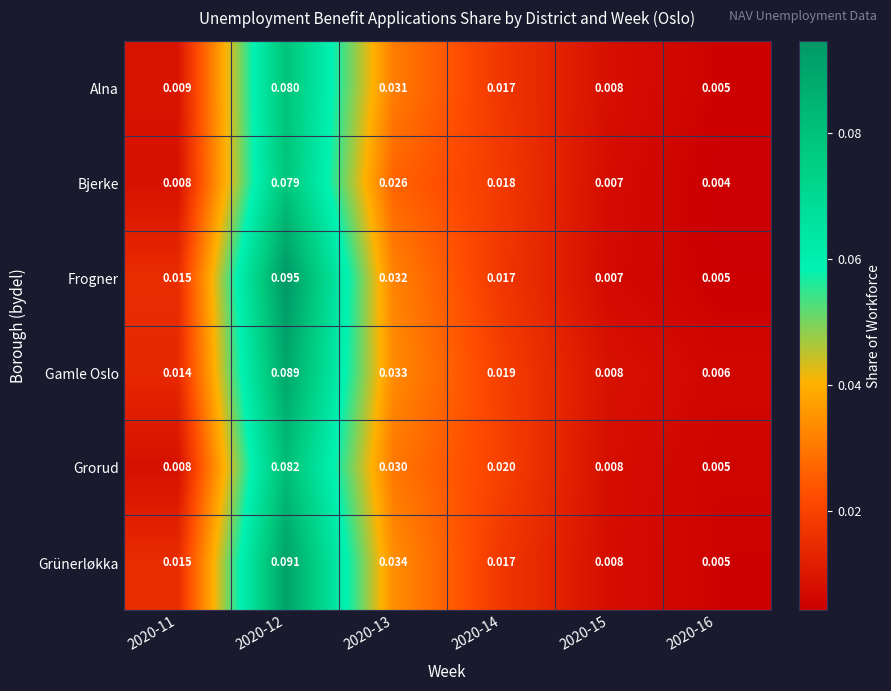

At which category is the sum across all series the highest?

2020-12